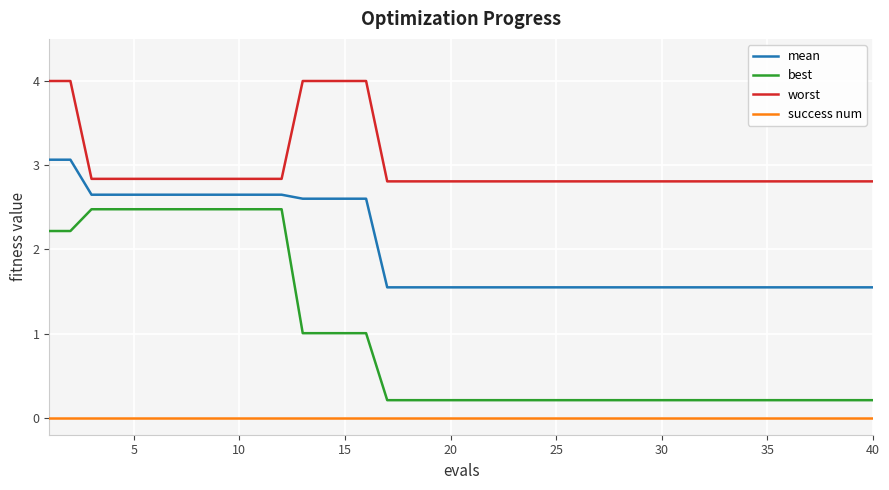

What is the average value of the best series?

1.0